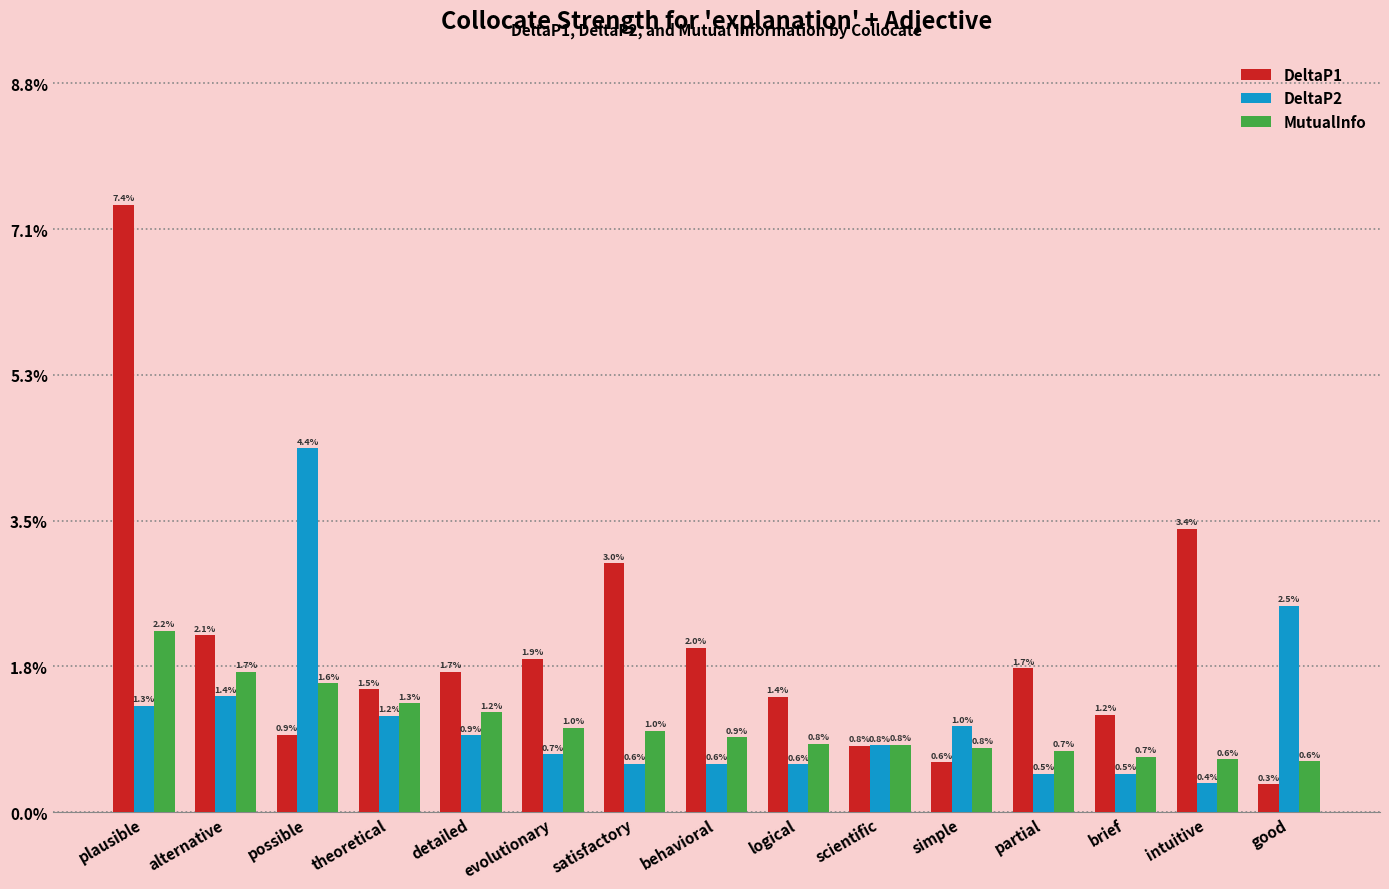

Are the bars horizontal?

No